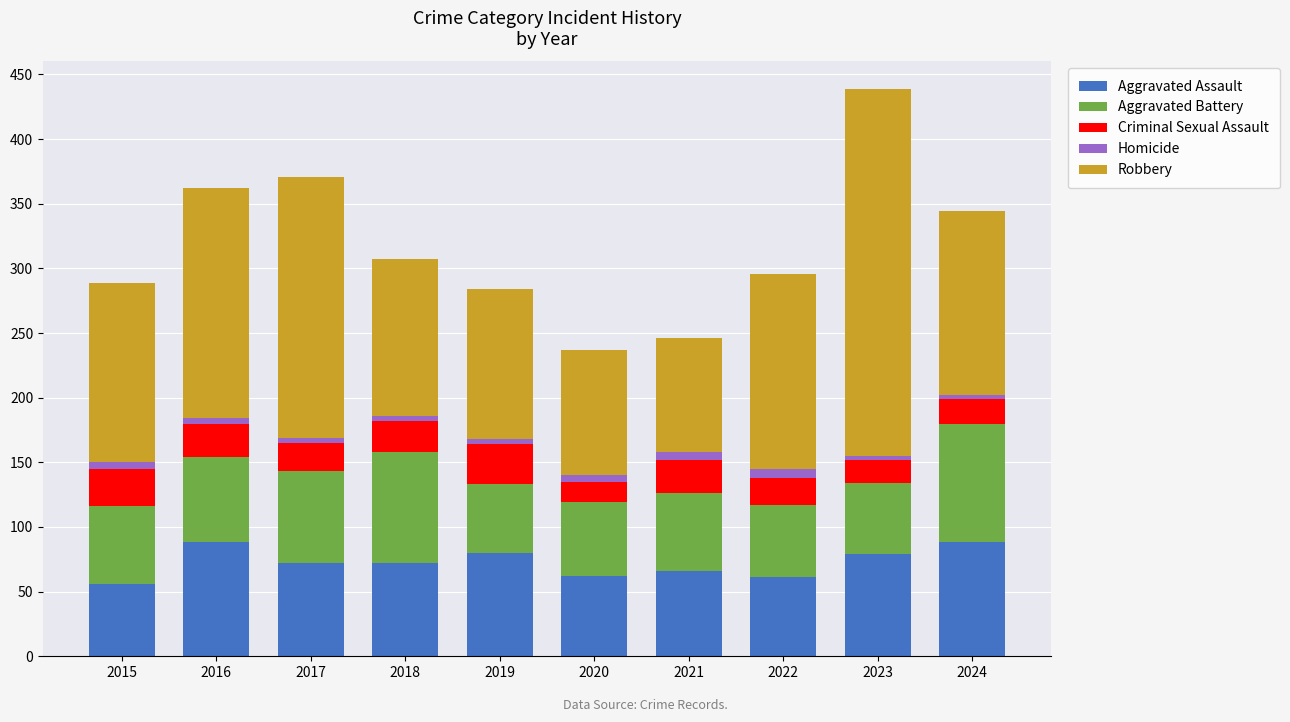

At which category is the sum across all series the highest?

2023